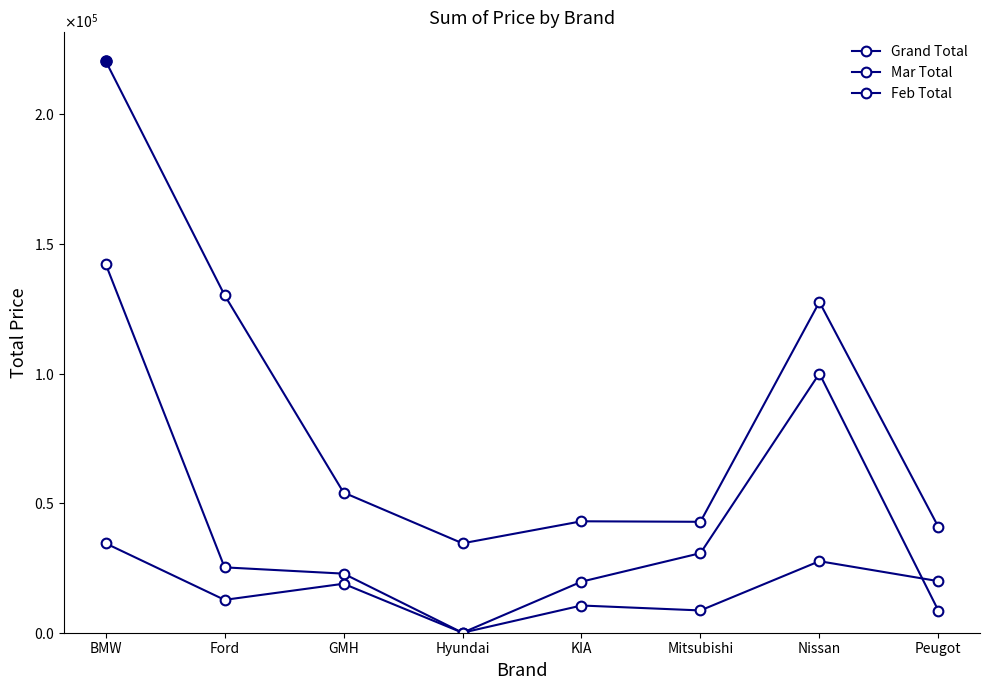

Is this an area chart (filled region under the line)?

No